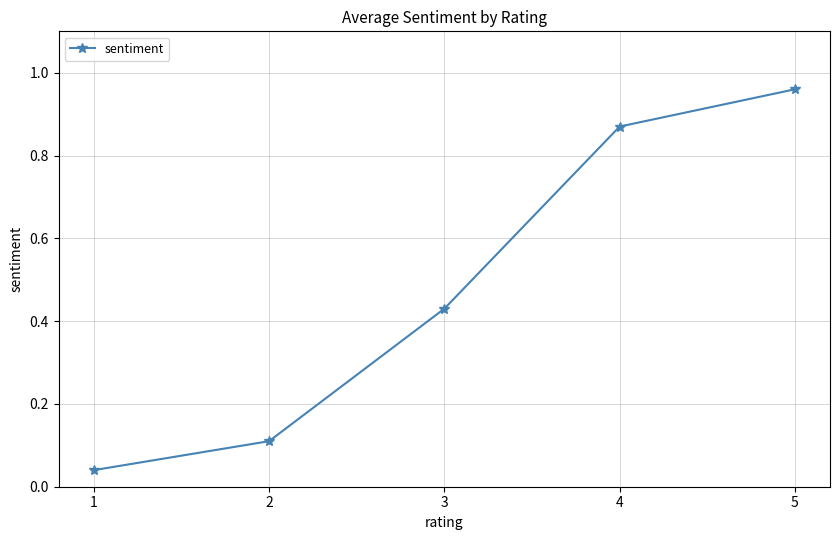

What is the difference between the values at 3 and 5?

0.5